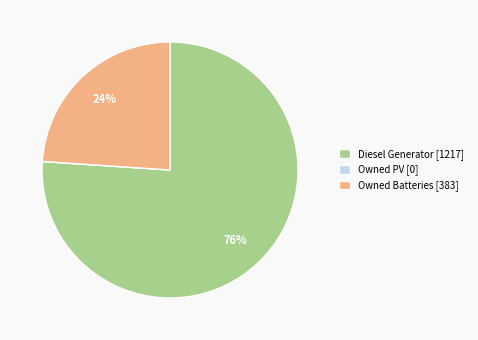

Between Owned Batteries [383] and Diesel Generator [1217], which is larger?

Diesel Generator [1217]